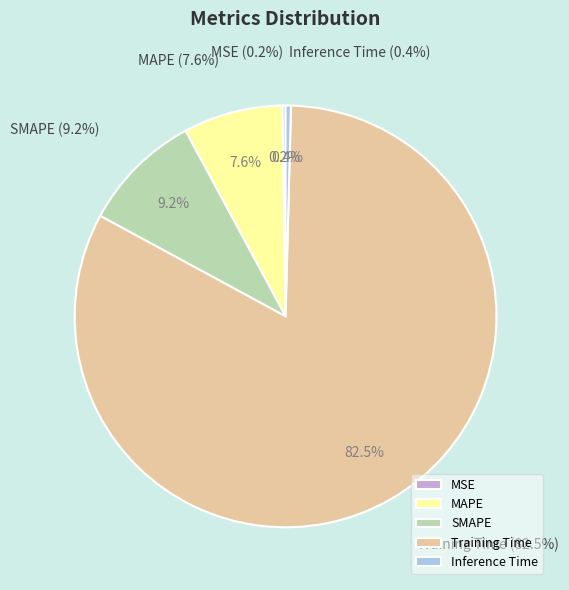

Rank the categories by value from lowest to highest.

MSE, Inference Time, MAPE, SMAPE, Training Time